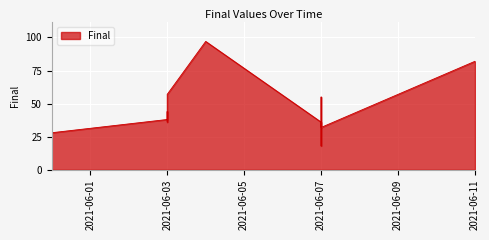

Does the chart display data point markers on the line(s)?

No